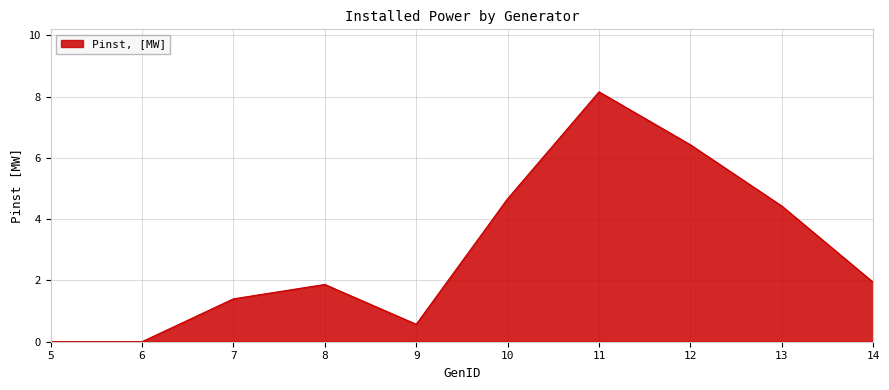

Where is the first local maximum?

8